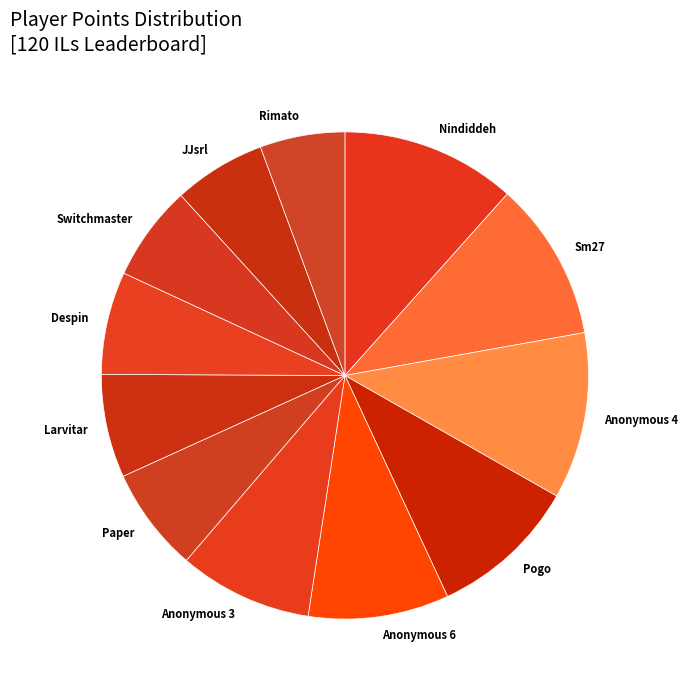

Which slice is the largest?

Nindiddeh